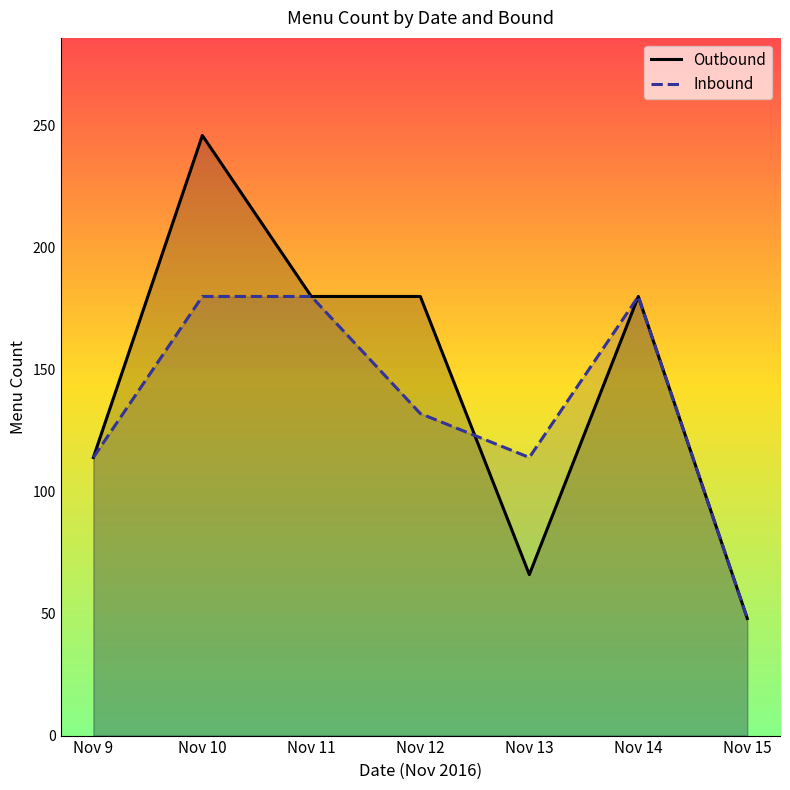

At which category does the chart reach its minimum across all series?

Nov 15